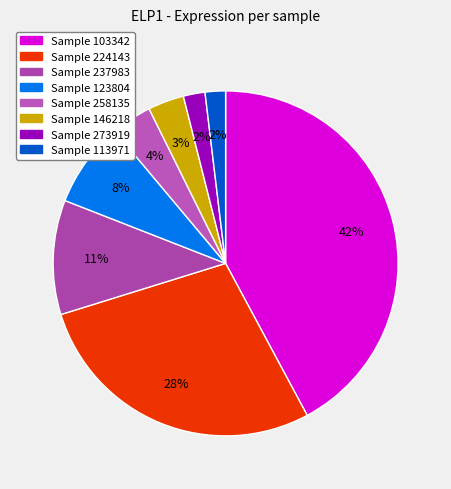

Count the number of slices in the pie.

8